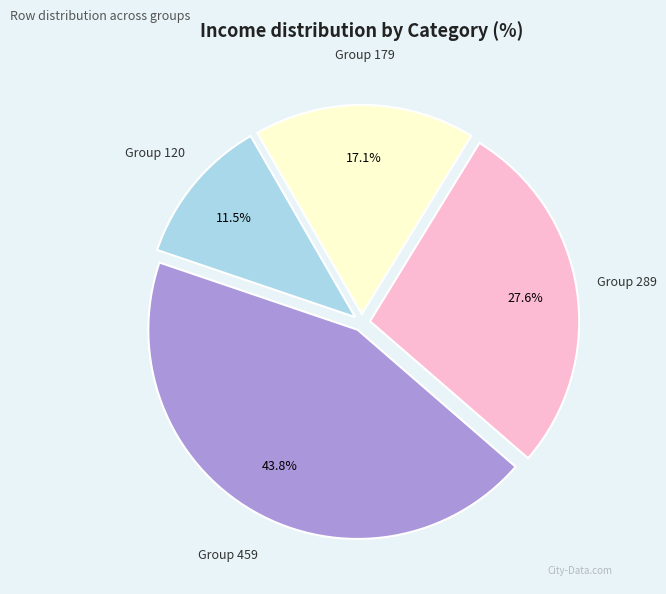

How many slices are in this pie chart?

4